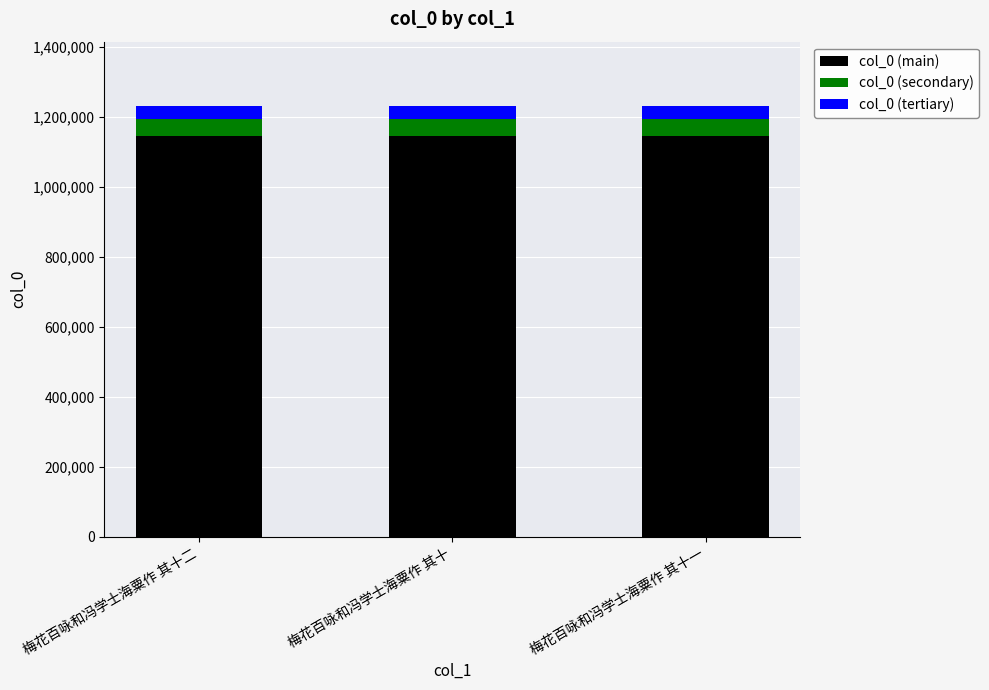

True or false: col_0 (main) has a value of 1143494.5 at 梅花百咏和冯学士海粟作 其十二.

True